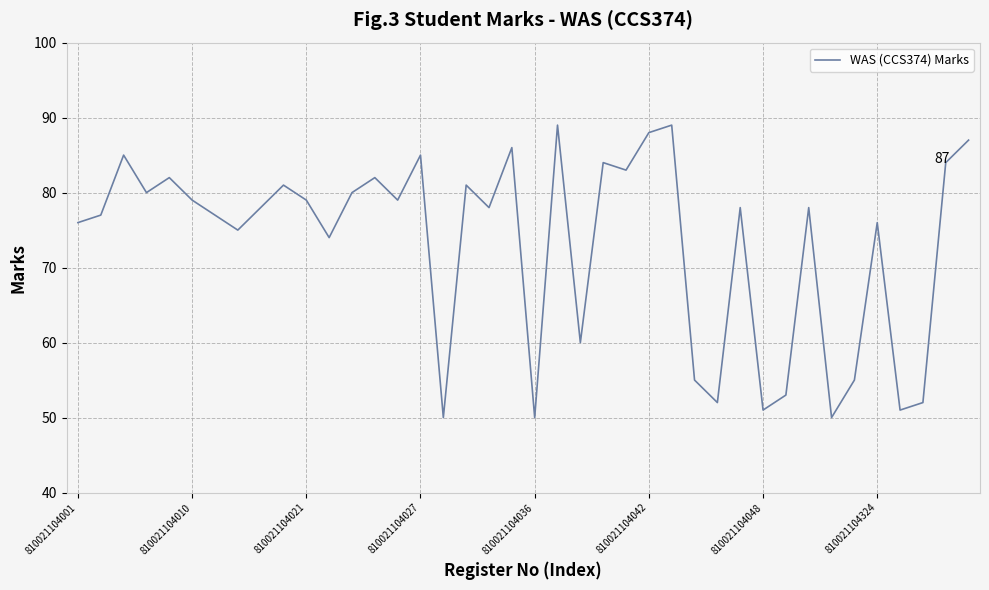

What is the minimum value shown in the chart?

50